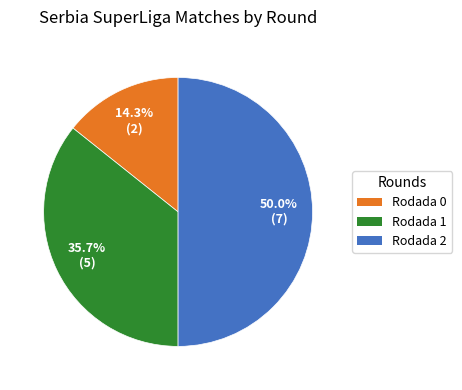

The Rodada 0 slice represents 1% of the pie. True or false?

False